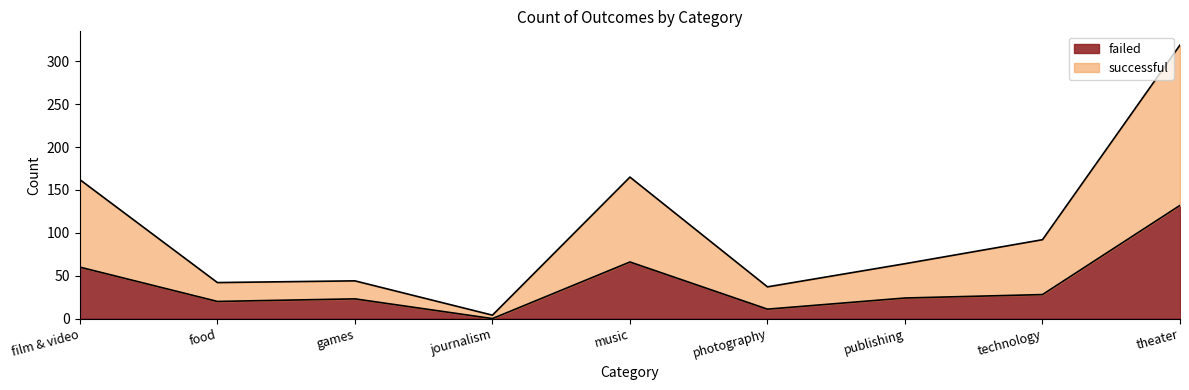

Which series has the widest spread of values?

successful